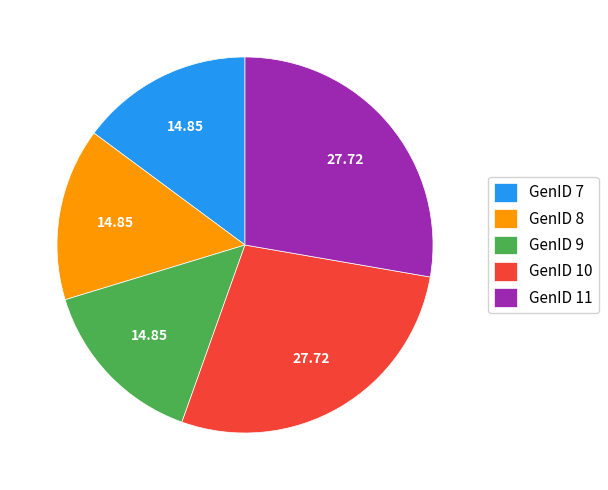

Does GenID 8 represent more than half of the total?

No